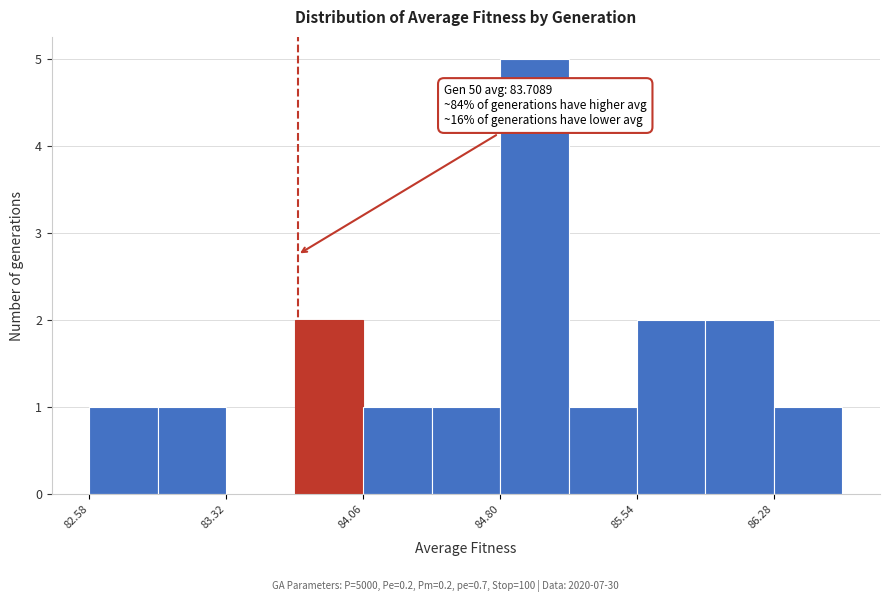

Around what value on the x-axis is the tallest bar? Give the approximate position of its centre, as read against the axis.

85.0